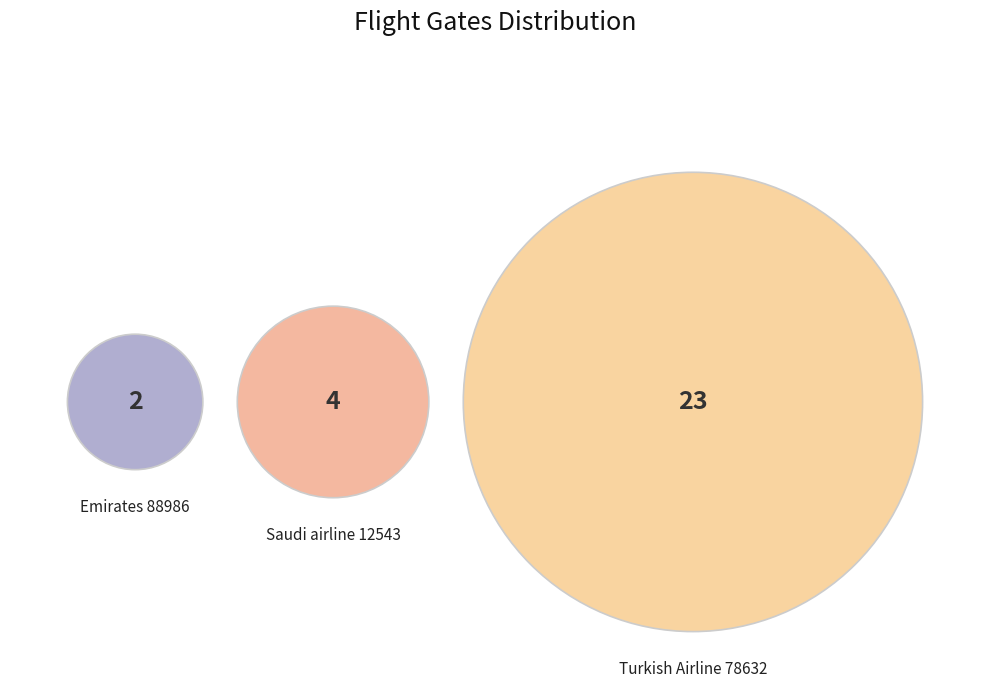

How many slices are in this pie chart?

3